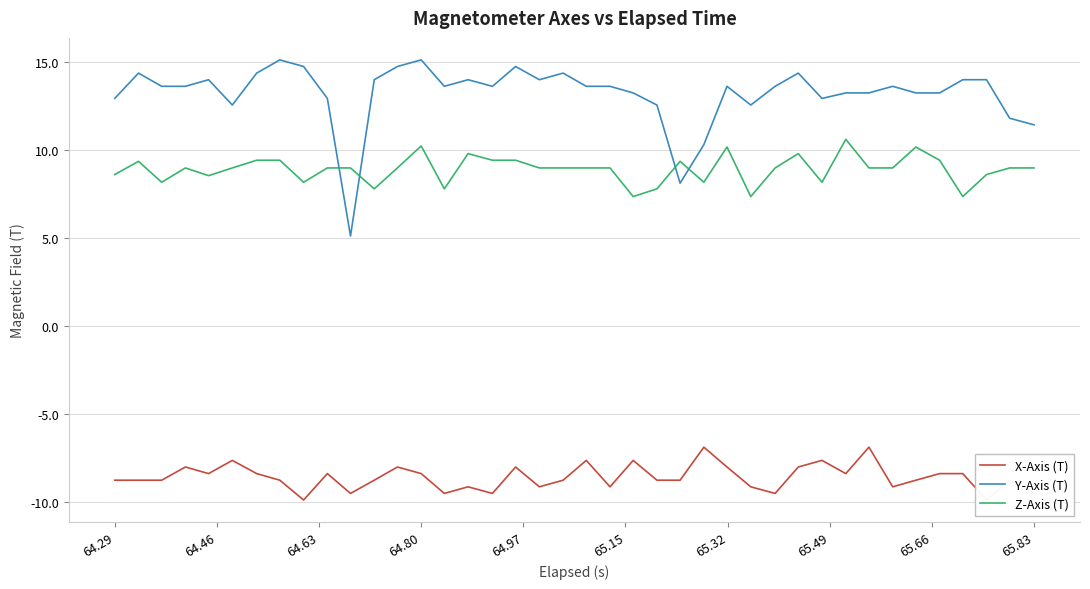

True or false: X-Axis (T) and Z-Axis (T) intersect in this chart.

False